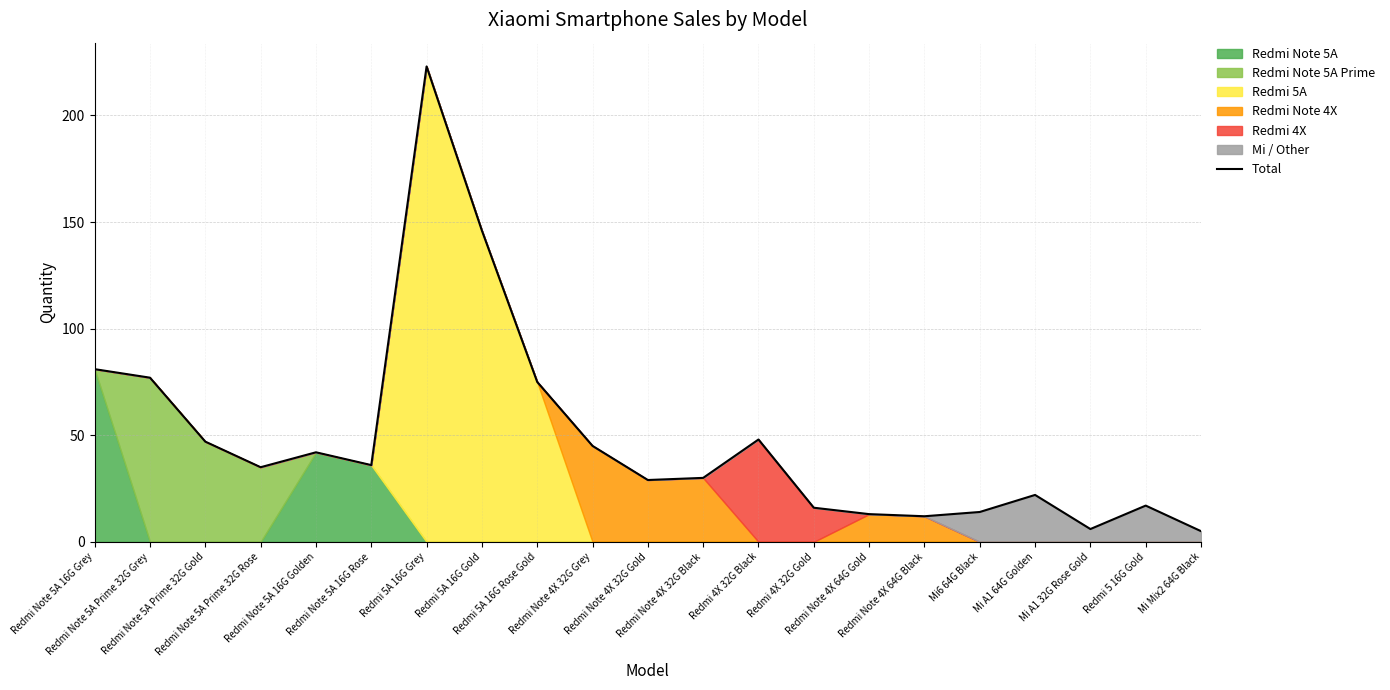

Which label corresponds to the largest value in the chart?

Redmi 5A 16G Grey